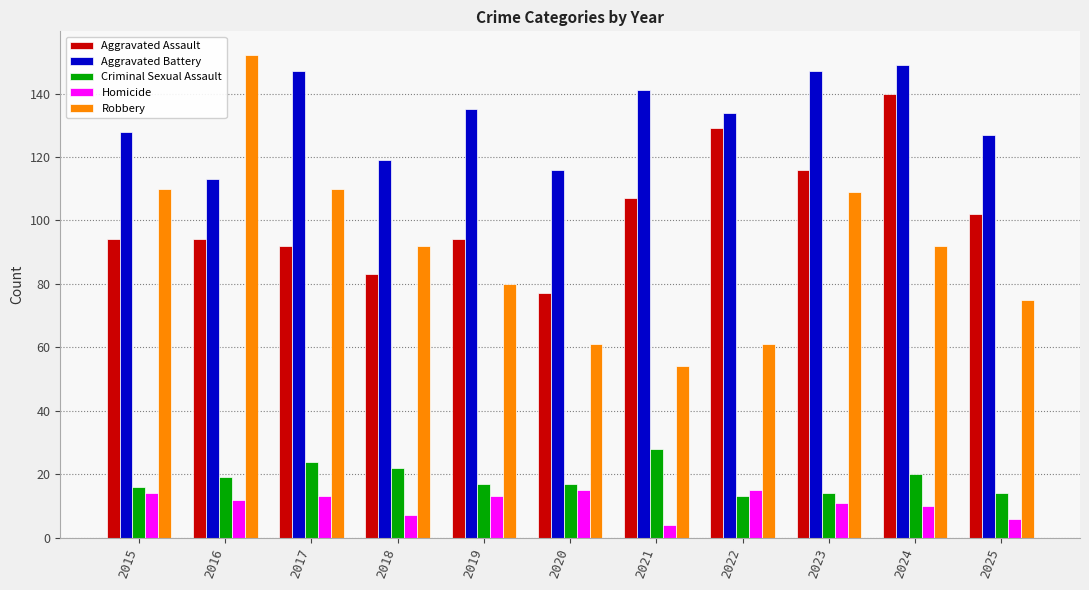

Which series has the largest range (max minus min)?

Robbery